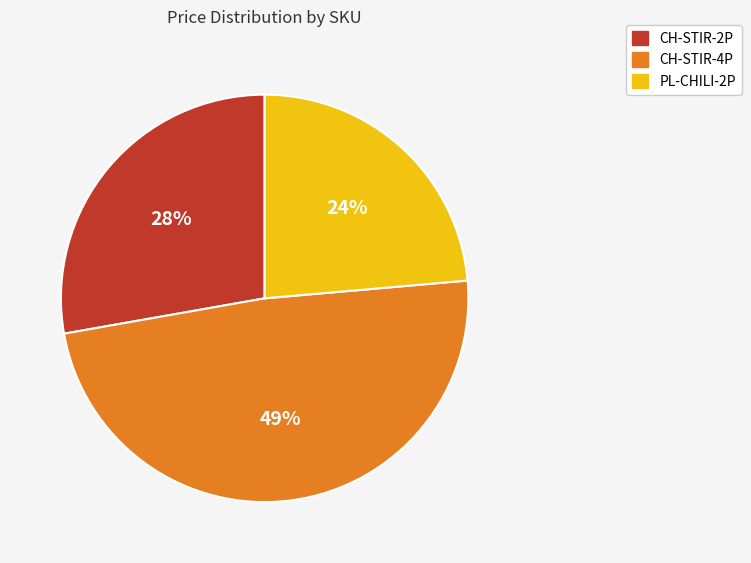

To the nearest percent, what is the average slice percentage?

33%